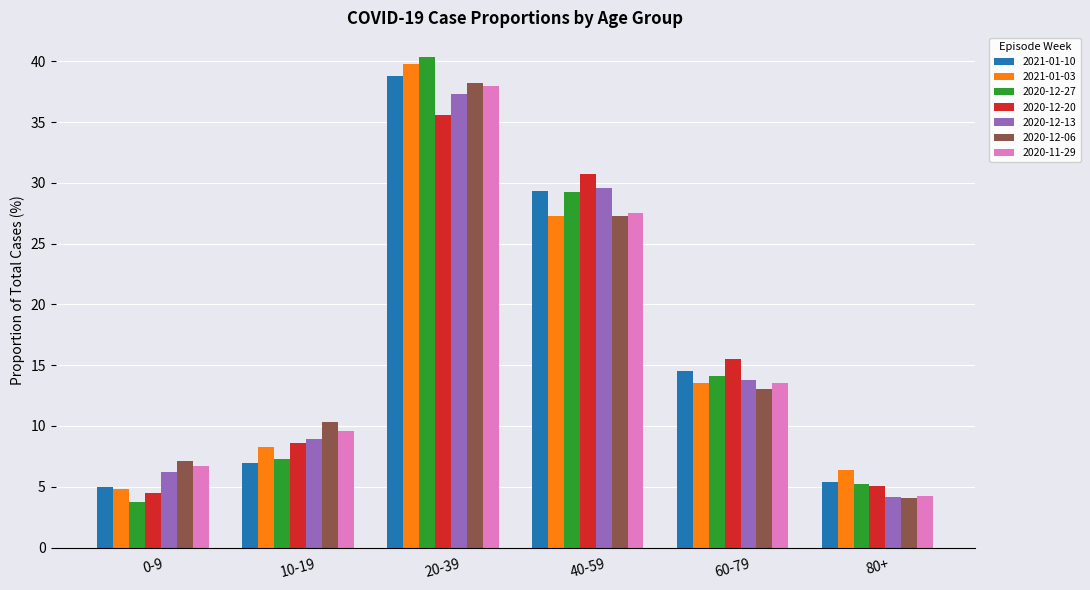

How many bars are there in total?

42